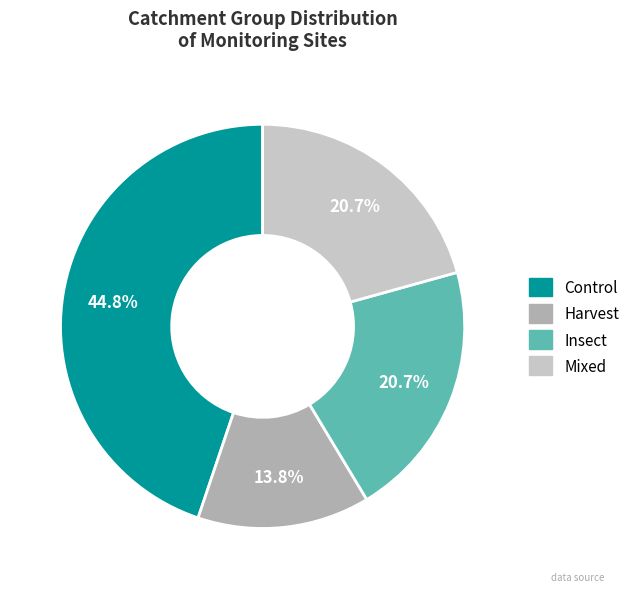

Which category has the biggest portion of the pie?

Control